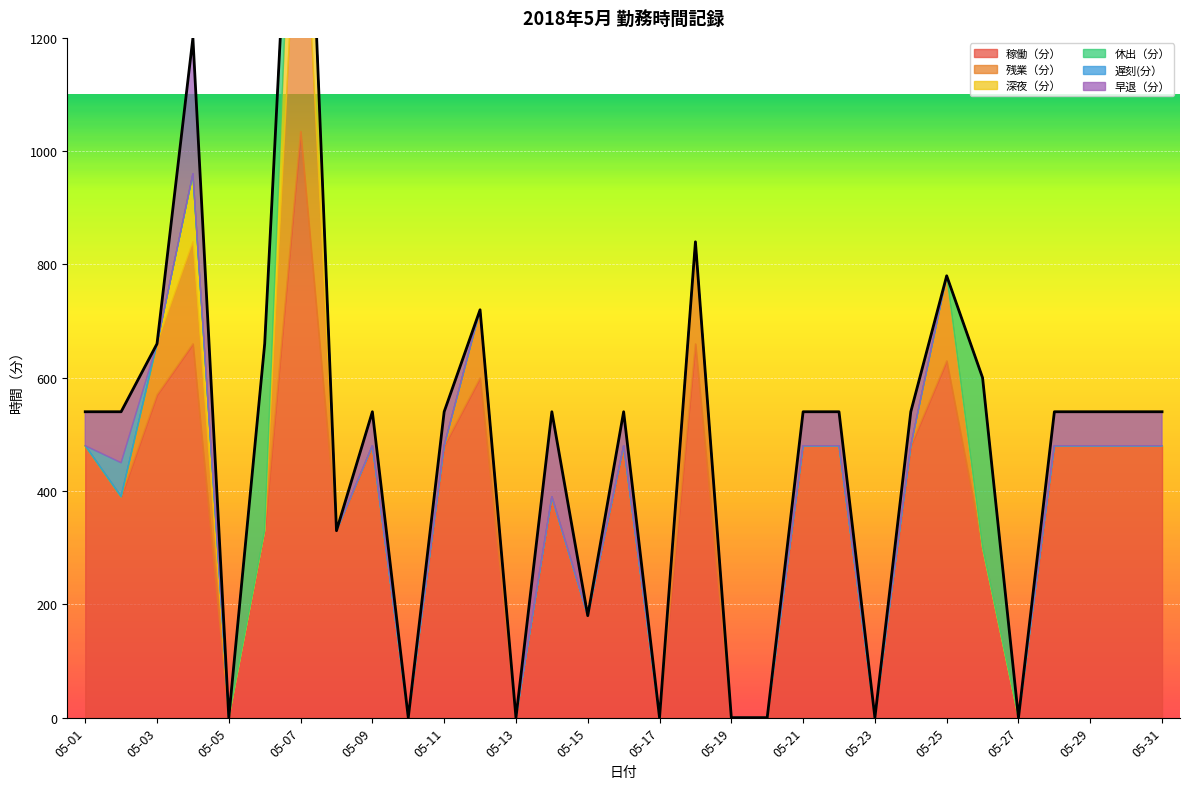

What is the total value across all series at 05-26?

600